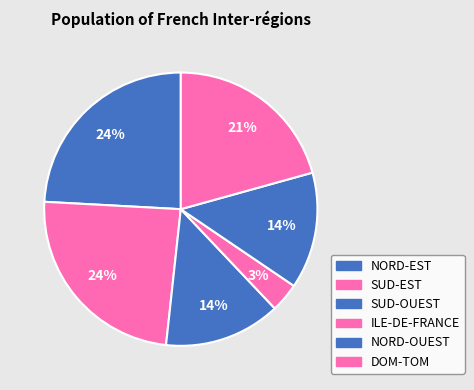

Count the number of slices in the pie.

6